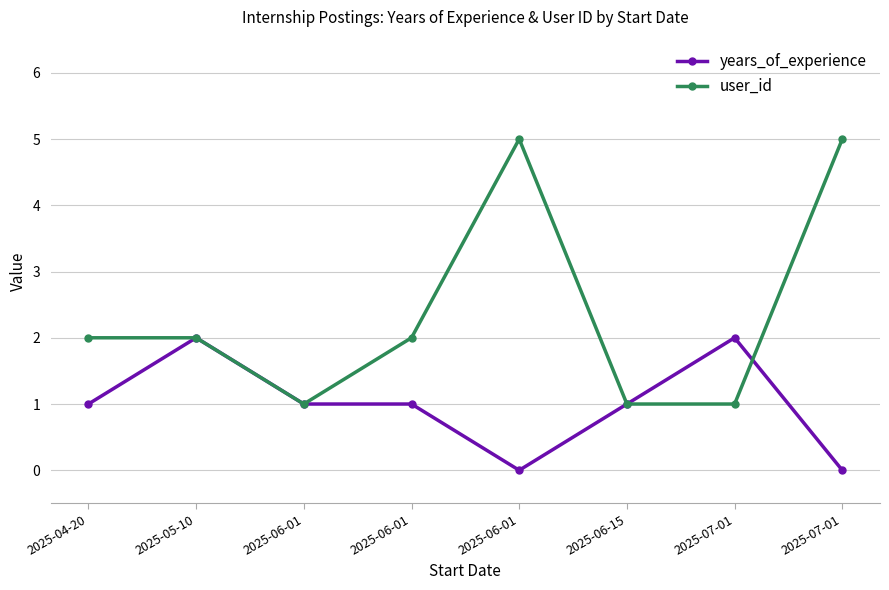

True or false: user_id has a value of 2 at 2025-07-01.

False